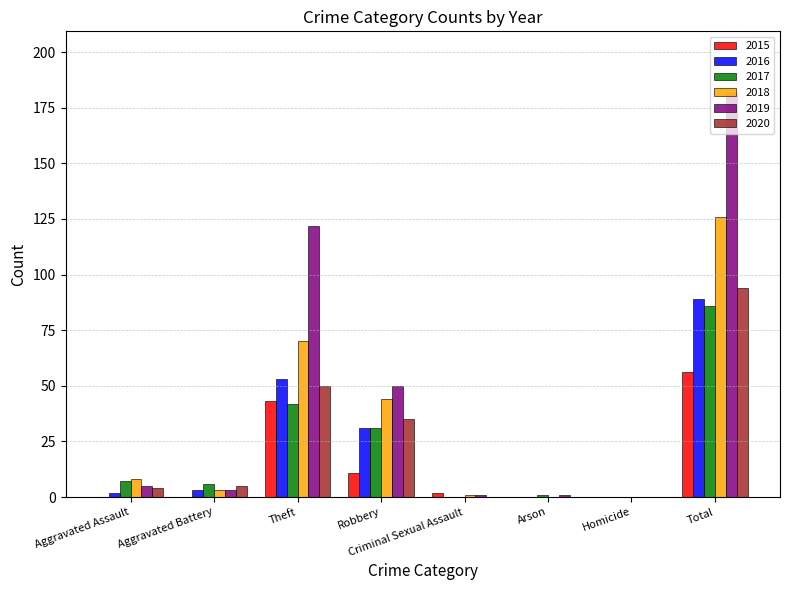

At which category does the chart reach its peak across all series?

Total